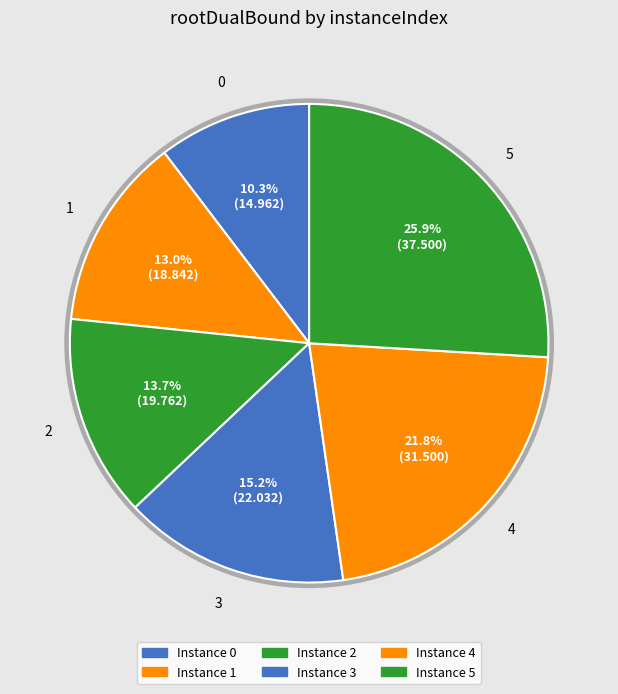

Rank the categories by value from lowest to highest.

0, 1, 2, 3, 4, 5